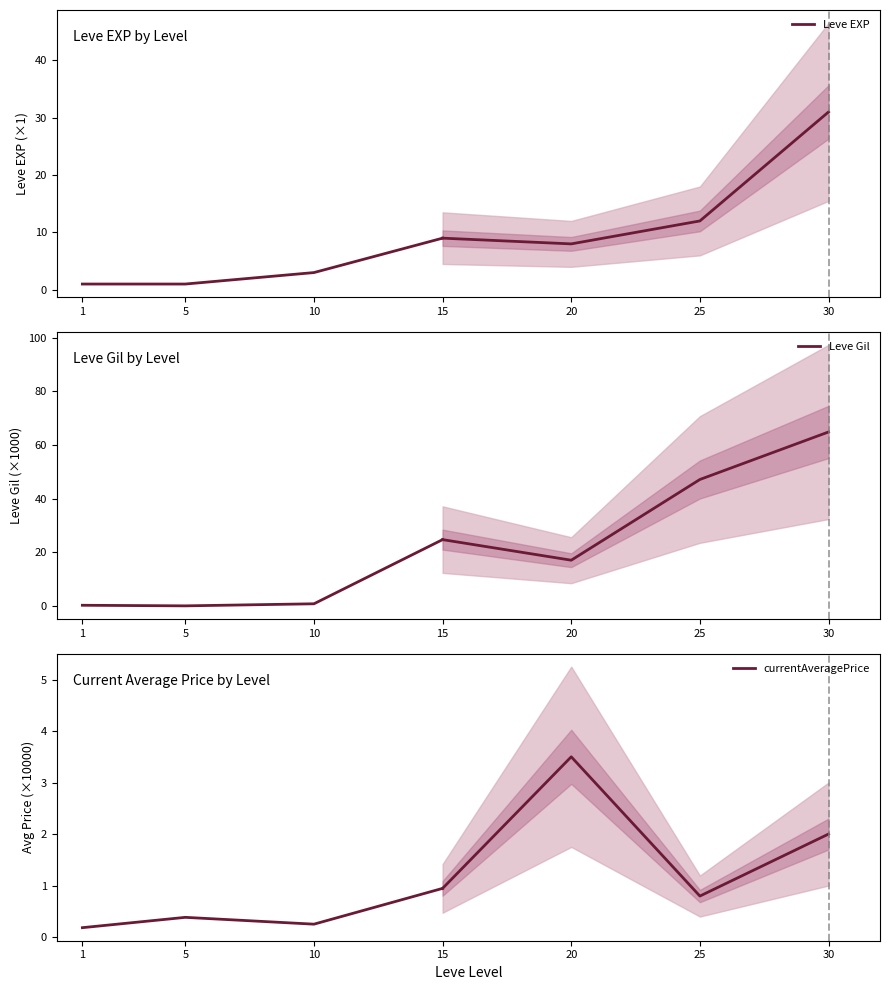

True or false: currentAveragePrice and Leve Gil intersect in this chart.

True